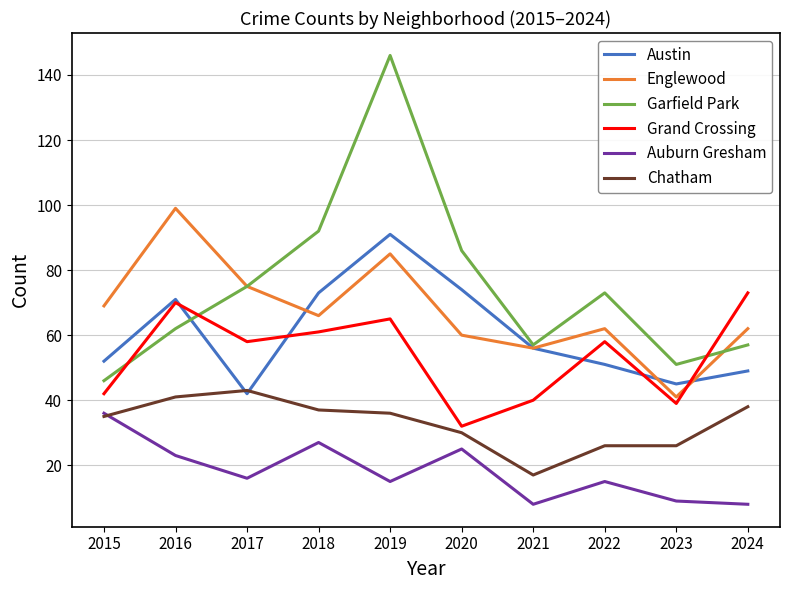

What is the lowest value of the Austin series?

42